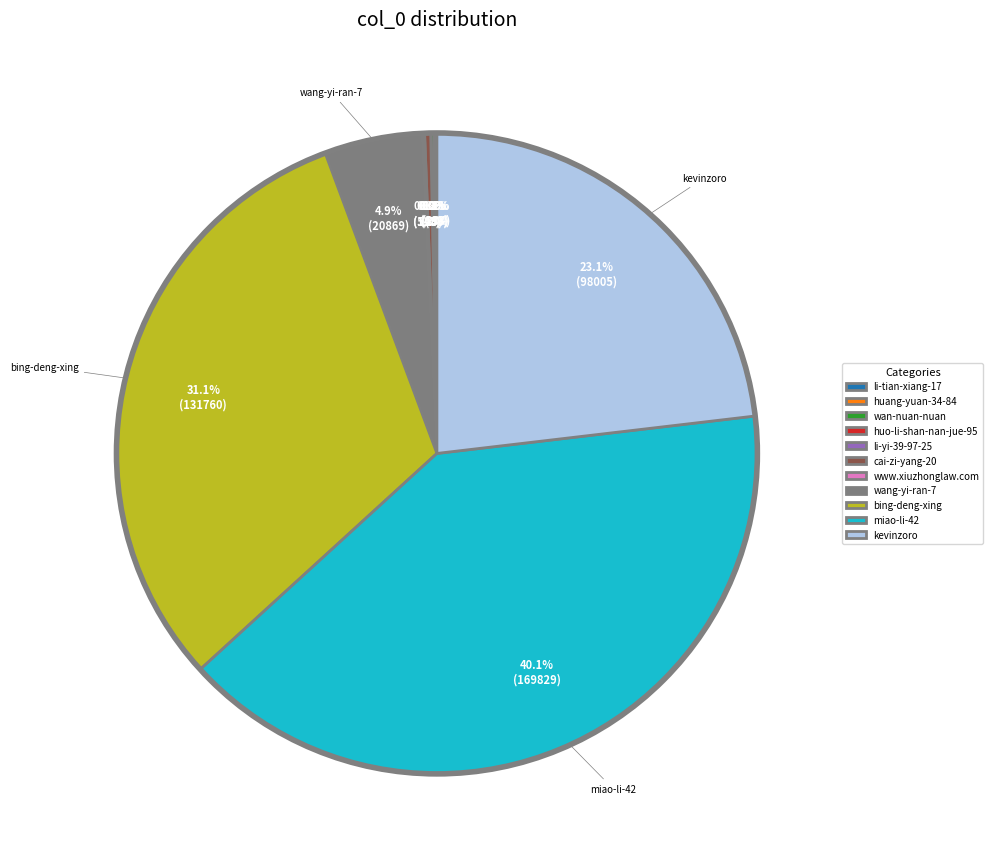

What portion of the pie excludes kevinzoro?

76.9%